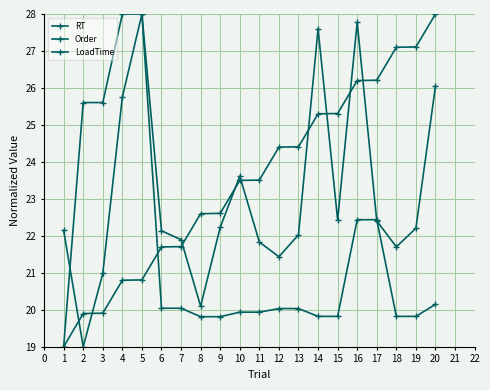

True or false: LoadTime and Order intersect in this chart.

True